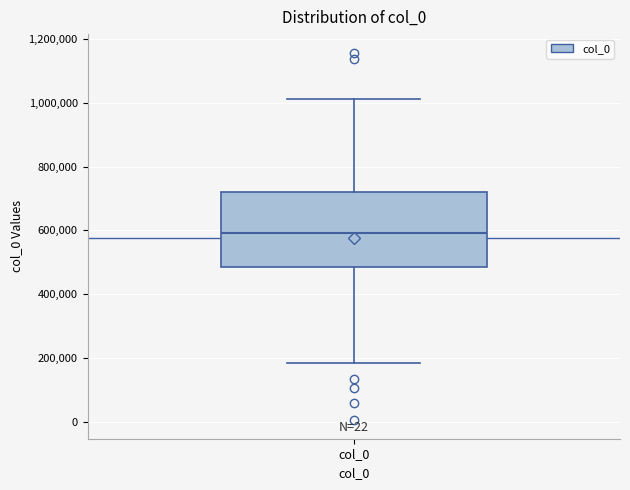

Where does the median line of the box for col_0 sit on the y-axis? The values are not printed on the chart, so give them approximately, as read against the axis.

600000